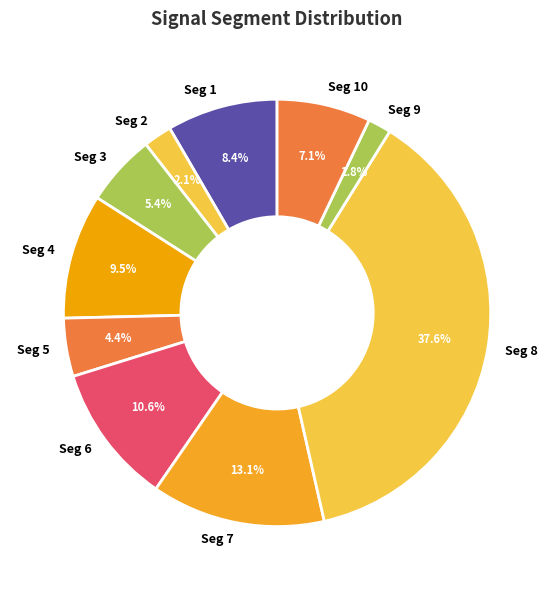

Is there any slice that represents more than half of the pie?

No